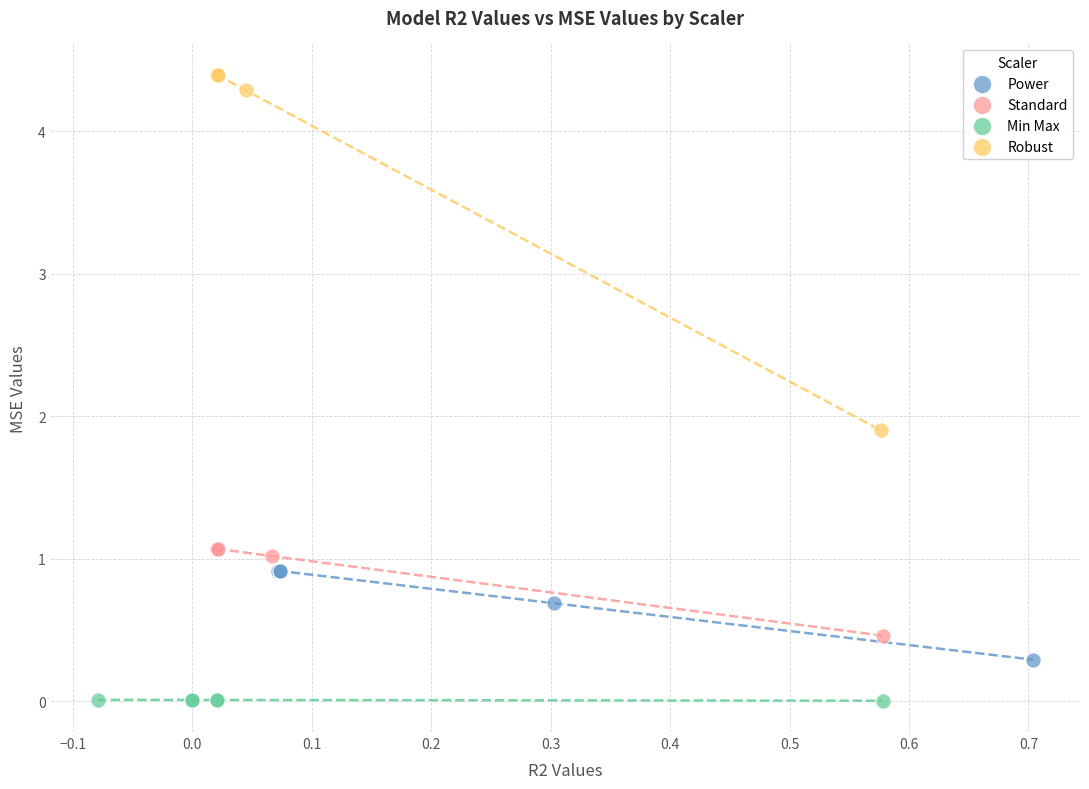

Which series reaches the minimum Y coordinate?

Min Max